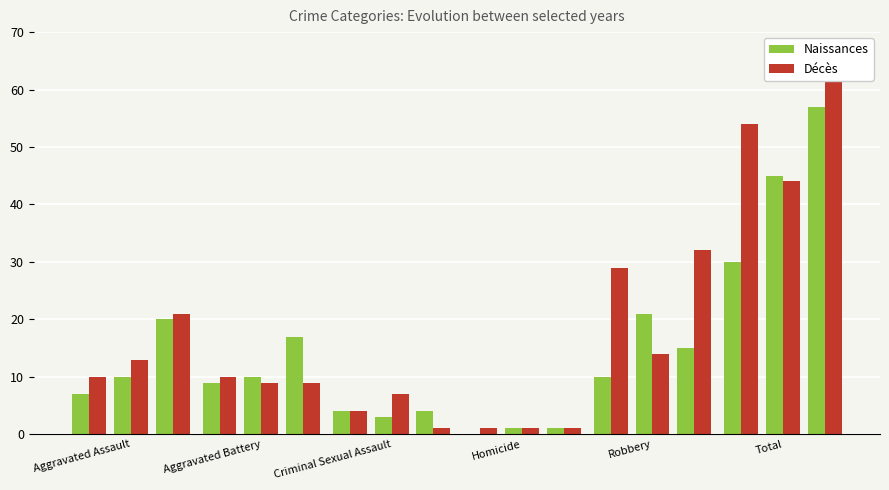

How many categories are shown in the chart?

6